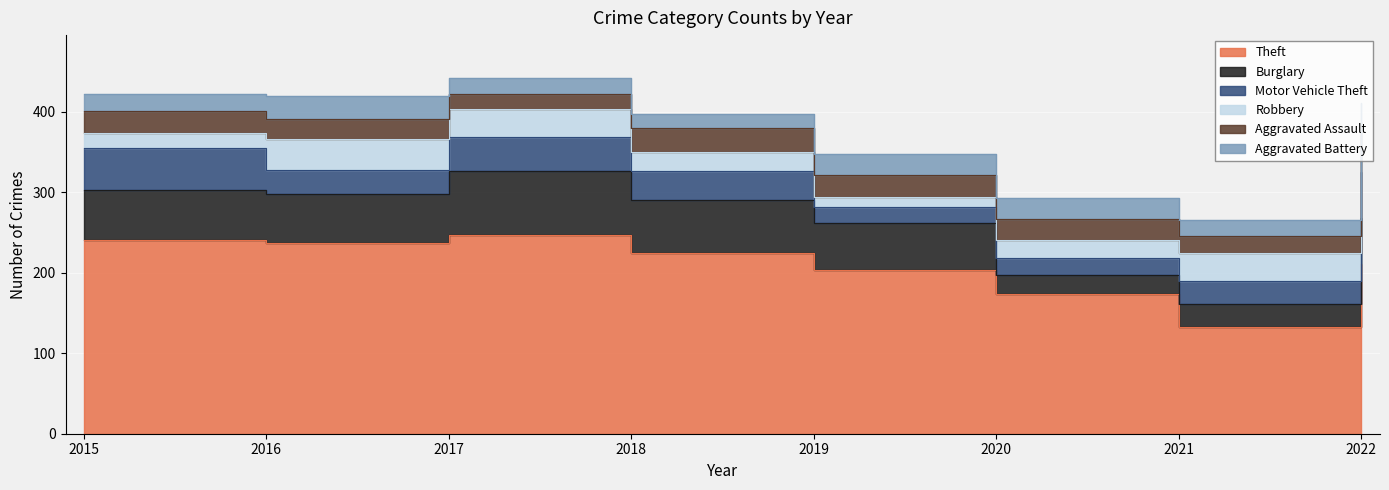

Reading right to left, transcribe all the data shown in this chart.

Theft: 2022=211	2021=132	2020=174	2019=203	2018=225	2017=247	2016=237	2015=240
Burglary: 2022=57	2021=29	2020=23	2019=59	2018=65	2017=79	2016=61	2015=63
Motor Vehicle Theft: 2022=57	2021=29	2020=21	2019=20	2018=36	2017=43	2016=30	2015=52
Robbery: 2022=29	2021=34	2020=22	2019=12	2018=24	2017=34	2016=38	2015=19
Aggravated Assault: 2022=33	2021=21	2020=27	2019=27	2018=30	2017=19	2016=25	2015=27
Aggravated Battery: 2022=24	2021=21	2020=26	2019=26	2018=17	2017=20	2016=29	2015=21